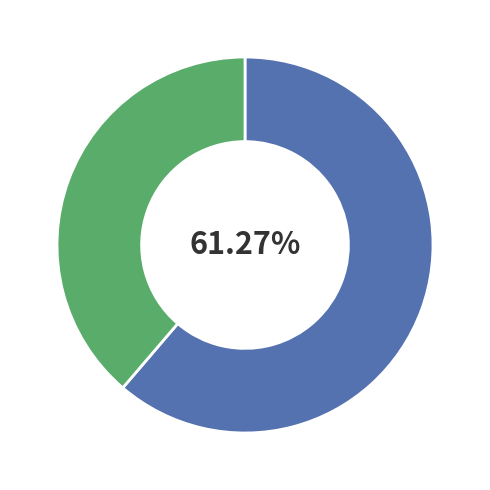

Is there a majority slice in this chart?

Yes